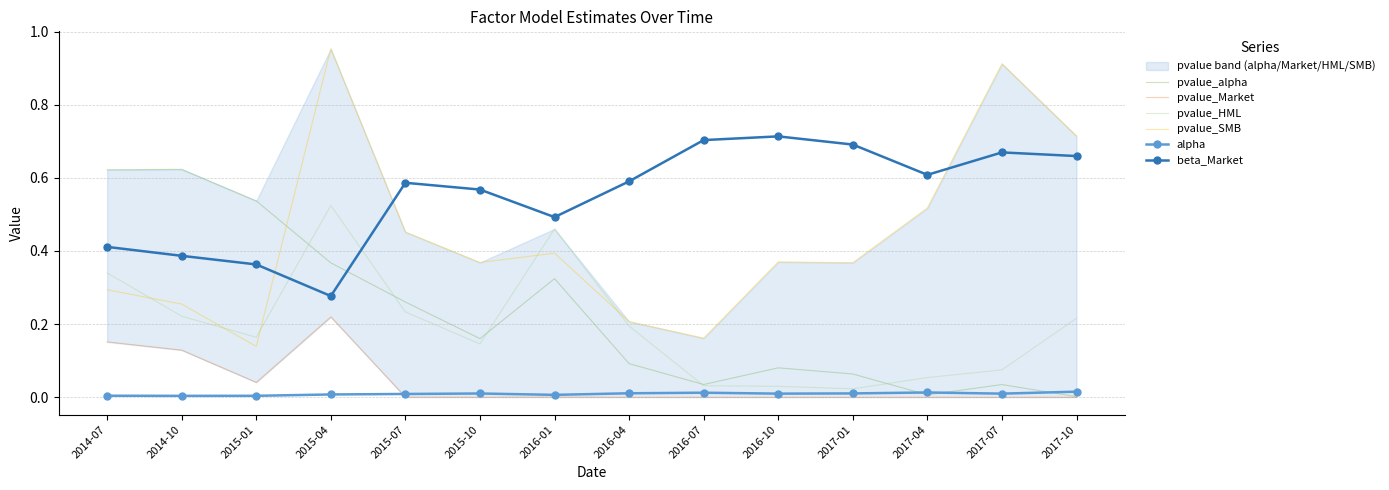

The pvalue_alpha series shows 0.1 at 2016-04. True or false?

True